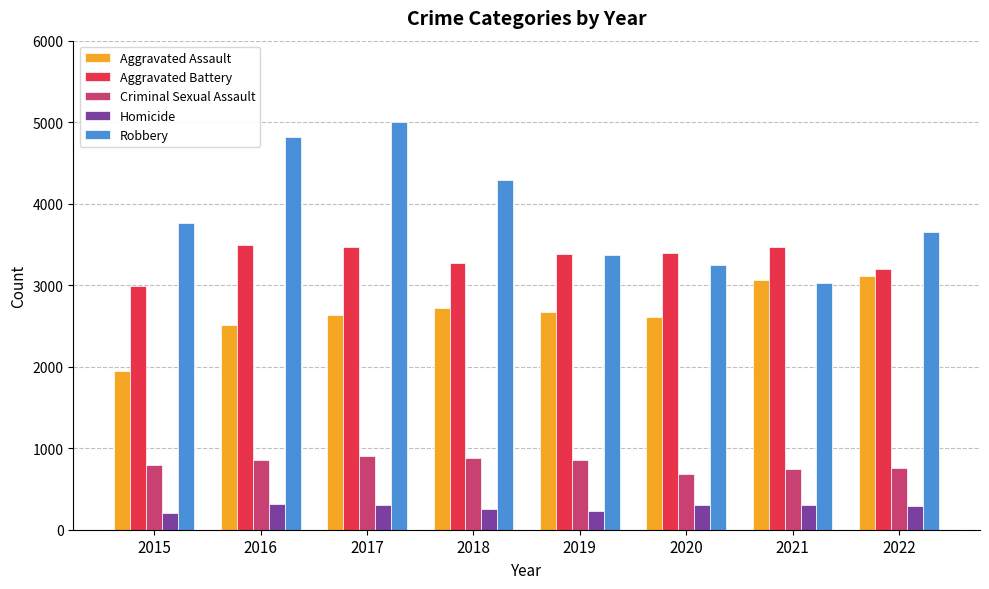

How many values in the Homicide series are below 298?

4